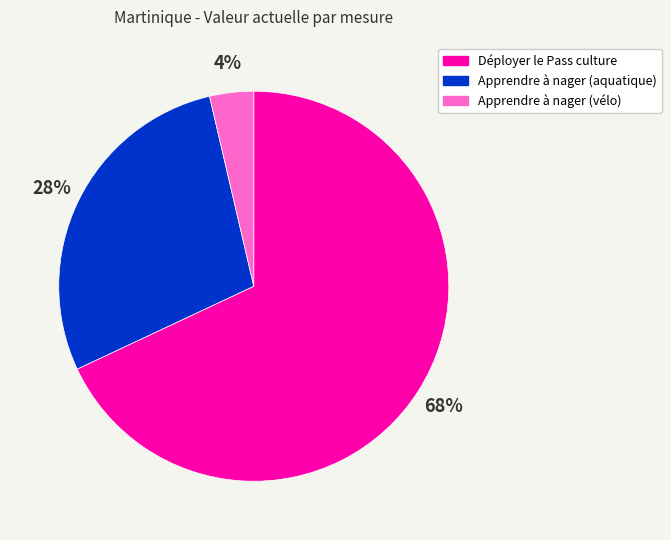

How many segments does this pie chart have?

3